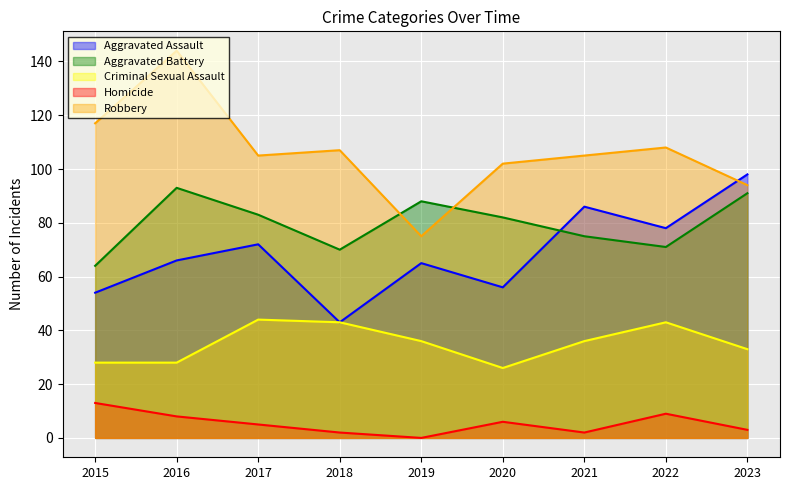

How many values in the Aggravated Battery series are below 82?

4